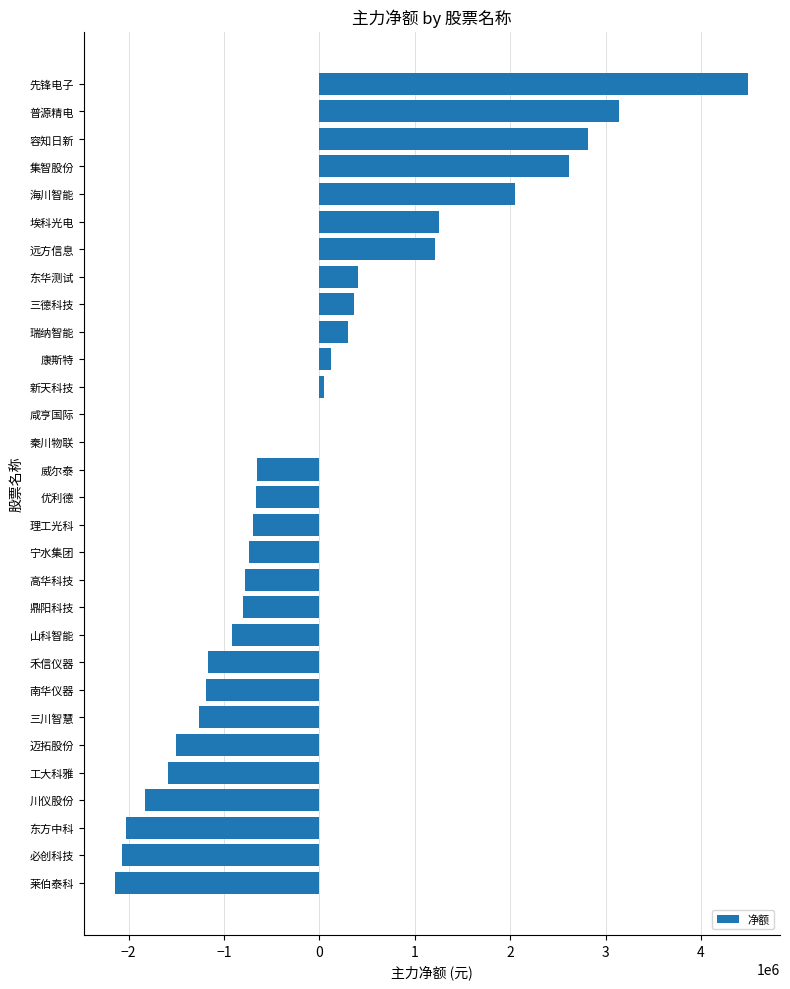

True or false: the data shows -1171203 at 必创科技.

False